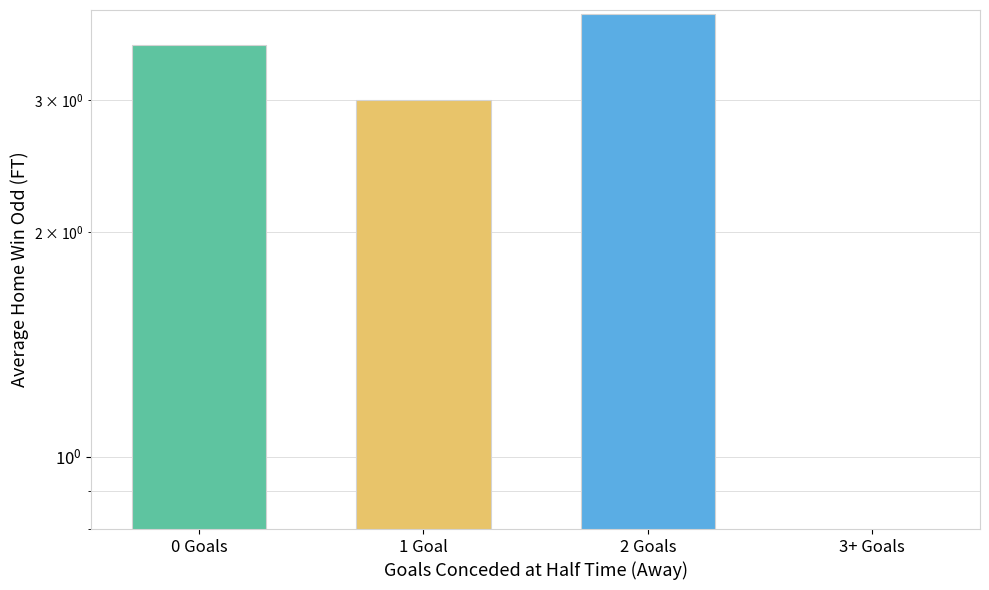

What is the greatest value displayed?

3.9